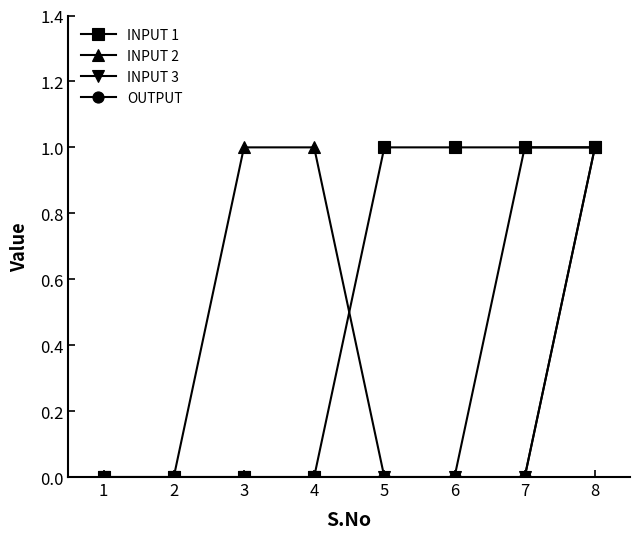

True or false: OUTPUT has more than 1 points higher than both neighbors.

False